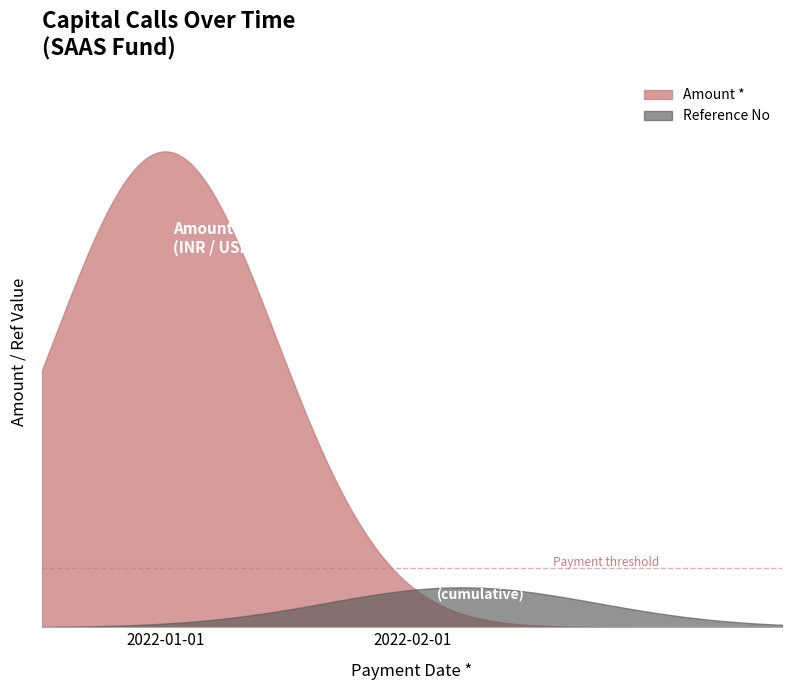

The value of Amount * at 2022-01-01 is 80000. True or false?

True